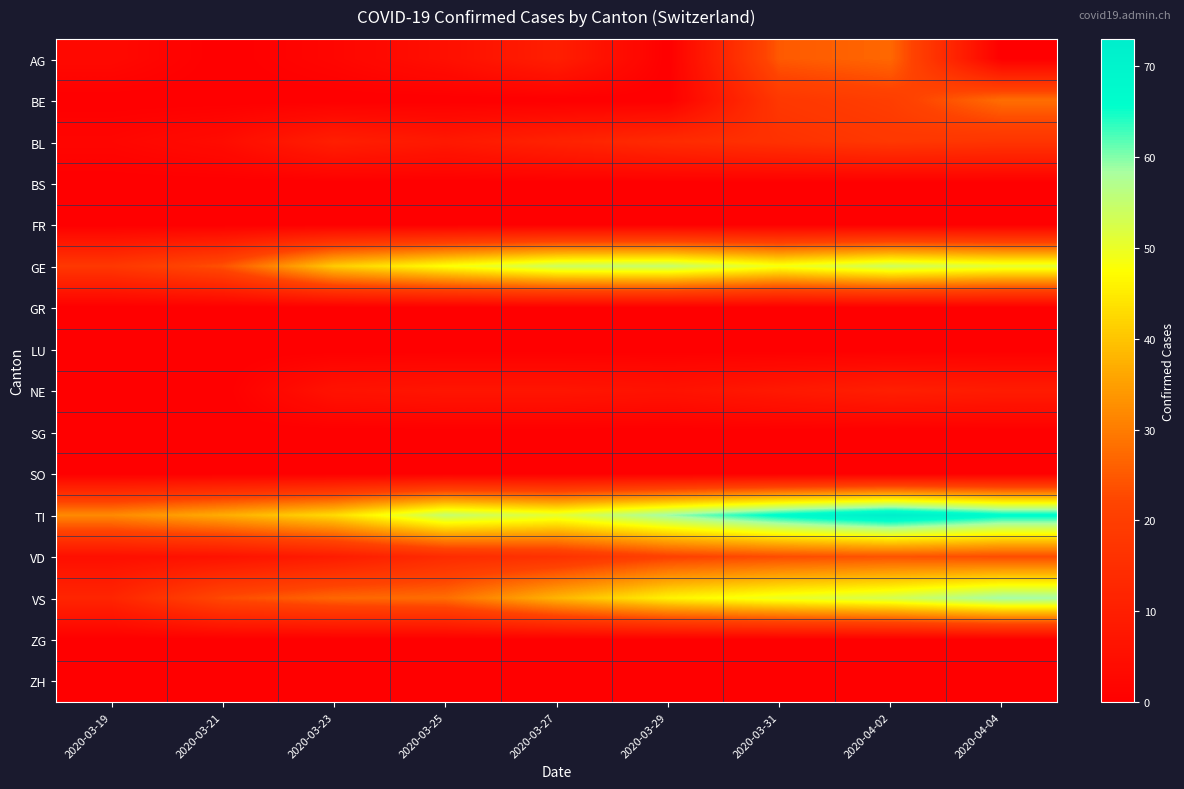

Reading right to left, extract all data points from this chart.

AG: 2020-04-04=0	2020-04-02=27	2020-03-31=25	2020-03-29=0	2020-03-27=10	2020-03-25=5	2020-03-23=2	2020-03-21=0	2020-03-19=3
BE: 2020-04-04=28	2020-04-02=20	2020-03-31=18	2020-03-29=0	2020-03-27=0	2020-03-25=0	2020-03-23=0	2020-03-21=0	2020-03-19=0
BL: 2020-04-04=17	2020-04-02=18	2020-03-31=16	2020-03-29=14	2020-03-27=11	2020-03-25=8	2020-03-23=10	2020-03-21=4	2020-03-19=2
BS: 2020-04-04=0	2020-04-02=0	2020-03-31=0	2020-03-29=0	2020-03-27=0	2020-03-25=0	2020-03-23=0	2020-03-21=0	2020-03-19=0
FR: 2020-04-04=0	2020-04-02=0	2020-03-31=0	2020-03-29=0	2020-03-27=0	2020-03-25=0	2020-03-23=0	2020-03-21=0	2020-03-19=0
GE: 2020-04-04=51	2020-04-02=54	2020-03-31=49	2020-03-29=55	2020-03-27=54	2020-03-25=48	2020-03-23=41	2020-03-21=24	2020-03-19=18
GR: 2020-04-04=0	2020-04-02=0	2020-03-31=0	2020-03-29=0	2020-03-27=0	2020-03-25=0	2020-03-23=0	2020-03-21=0	2020-03-19=0
LU: 2020-04-04=0	2020-04-02=0	2020-03-31=0	2020-03-29=0	2020-03-27=0	2020-03-25=0	2020-03-23=0	2020-03-21=0	2020-03-19=0
NE: 2020-04-04=9	2020-04-02=10	2020-03-31=8	2020-03-29=6	2020-03-27=7	2020-03-25=7	2020-03-23=6	2020-03-21=0	2020-03-19=0
SG: 2020-04-04=0	2020-04-02=0	2020-03-31=0	2020-03-29=0	2020-03-27=0	2020-03-25=0	2020-03-23=0	2020-03-21=0	2020-03-19=0
SO: 2020-04-04=0	2020-04-02=0	2020-03-31=0	2020-03-29=0	2020-03-27=0	2020-03-25=0	2020-03-23=0	2020-03-21=0	2020-03-19=0
TI: 2020-04-04=67	2020-04-02=73	2020-03-31=67	2020-03-29=59	2020-03-27=51	2020-03-25=55	2020-03-23=43	2020-03-21=37	2020-03-19=32
VD: 2020-04-04=23	2020-04-02=24	2020-03-31=23	2020-03-29=21	2020-03-27=16	2020-03-25=14	2020-03-23=9	2020-03-21=6	2020-03-19=5
VS: 2020-04-04=59	2020-04-02=53	2020-03-31=50	2020-03-29=46	2020-03-27=38	2020-03-25=28	2020-03-23=27	2020-03-21=23	2020-03-19=12
ZG: 2020-04-04=0	2020-04-02=0	2020-03-31=0	2020-03-29=0	2020-03-27=0	2020-03-25=0	2020-03-23=0	2020-03-21=0	2020-03-19=0
ZH: 2020-04-04=0	2020-04-02=0	2020-03-31=0	2020-03-29=0	2020-03-27=0	2020-03-25=0	2020-03-23=0	2020-03-21=0	2020-03-19=0